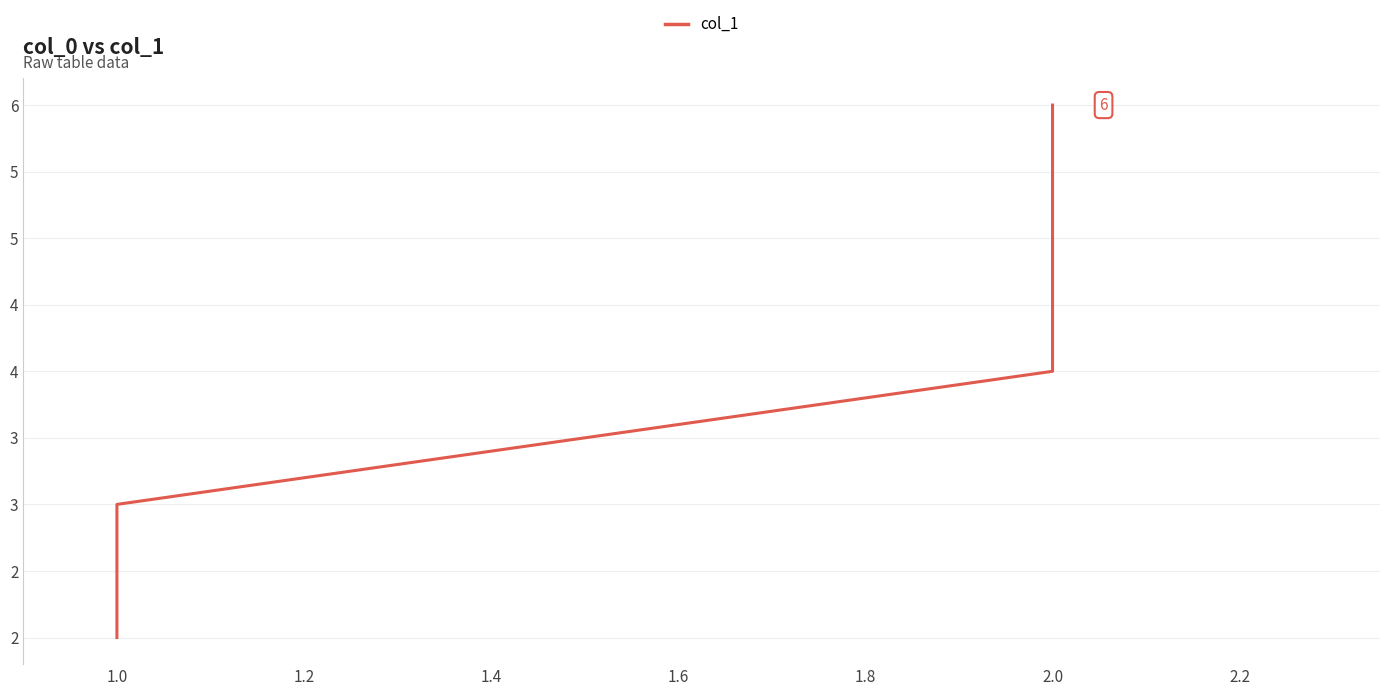

Does the chart display data point markers on the line(s)?

No